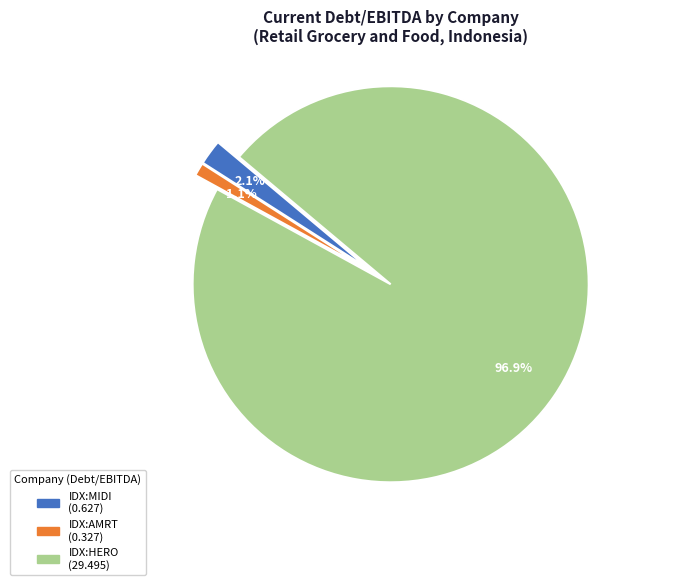

Count the number of slices in the pie.

3